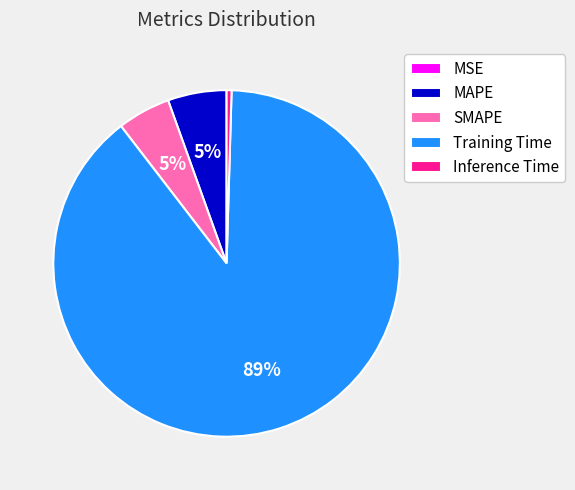

What percentage is the SMAPE slice, to the nearest percent?

5%